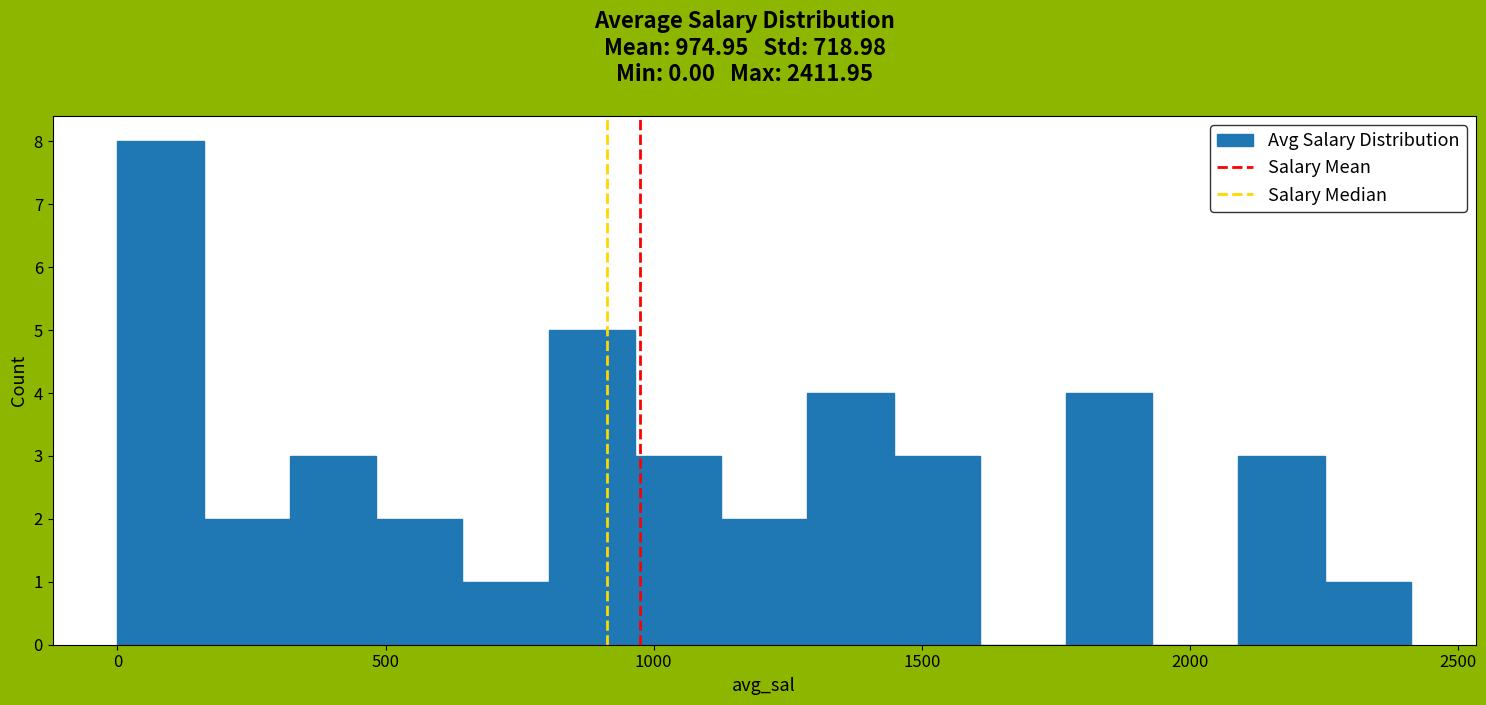

Read against the x-axis, roughly where is the centre of the tallest bar?

100